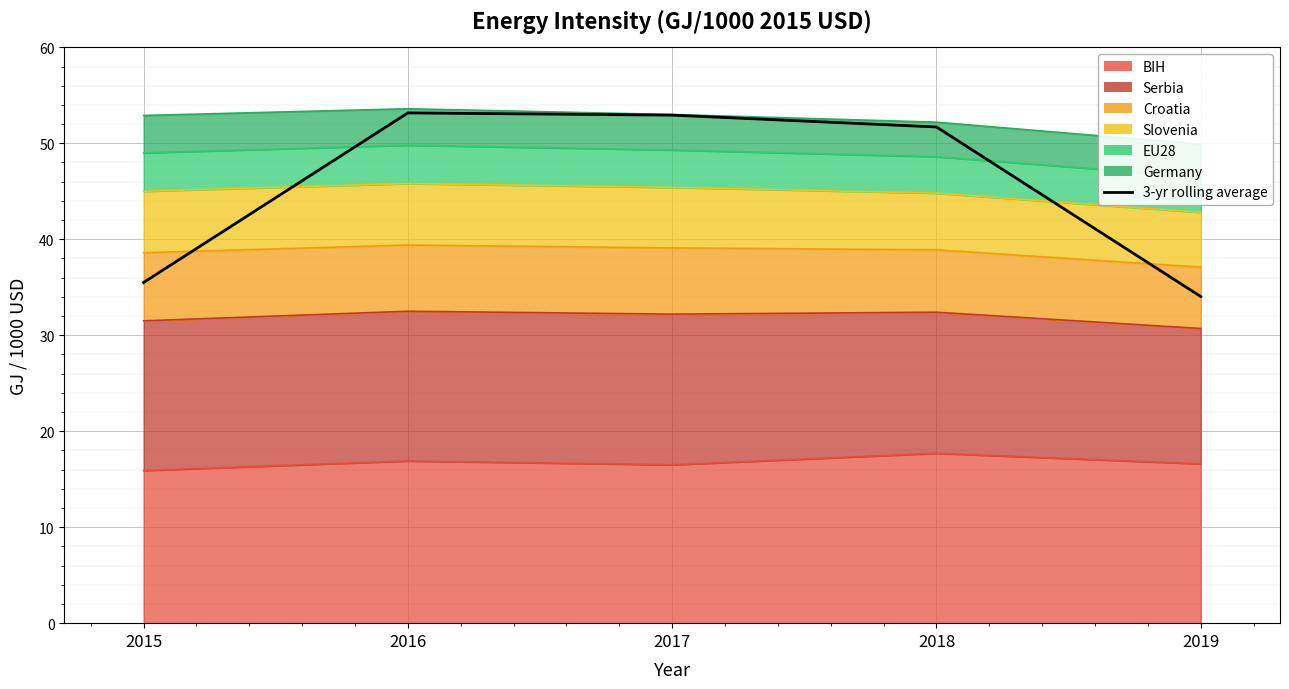

How many data points are above 51?

3